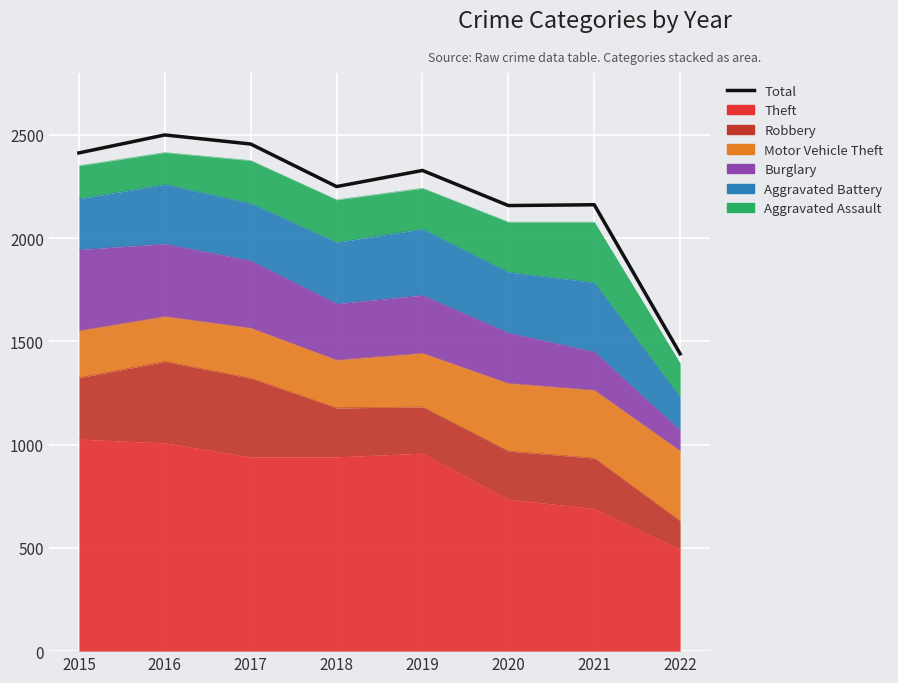

What is the change in value from 2015 to 2020?

-255